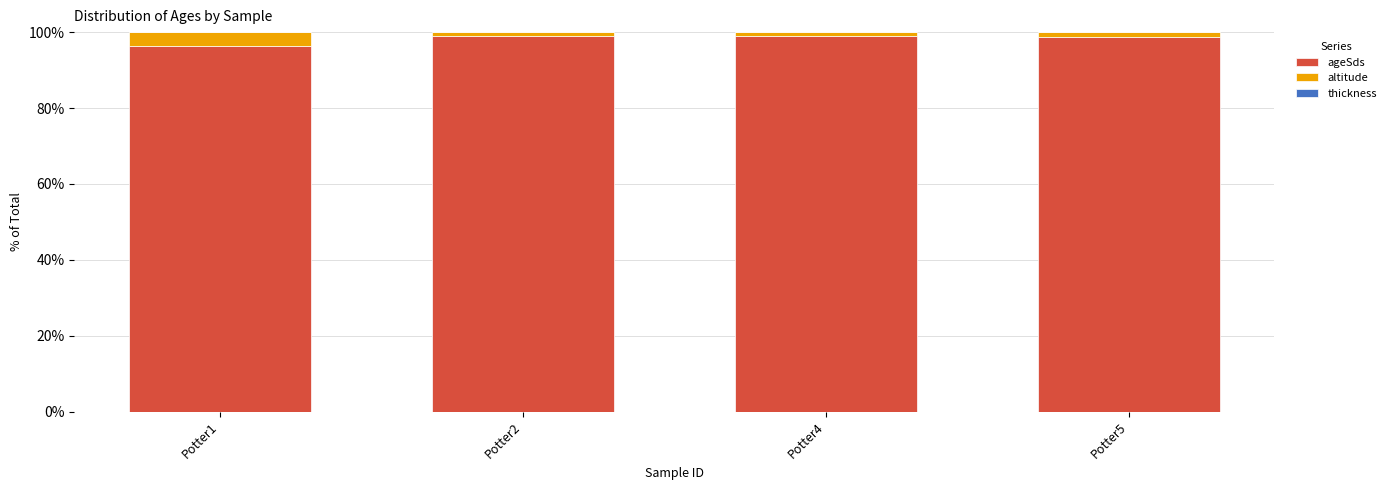

What is the highest value of the ageSds series?

98.9